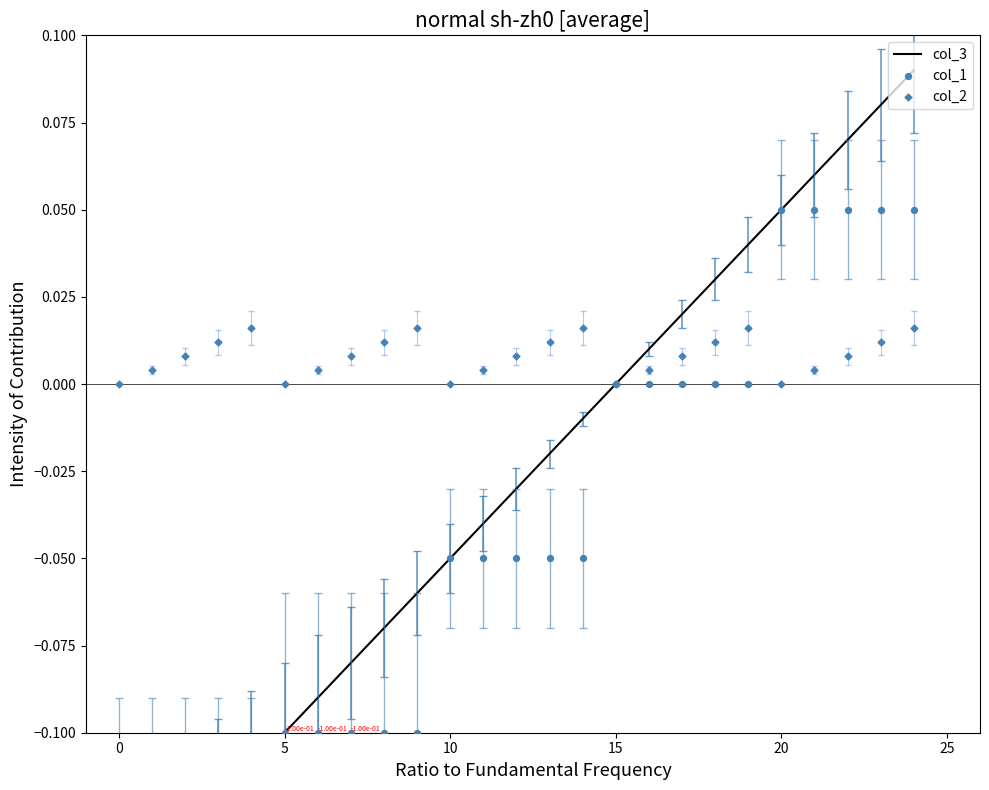

At how many categories does at least one series exceed 0?

21